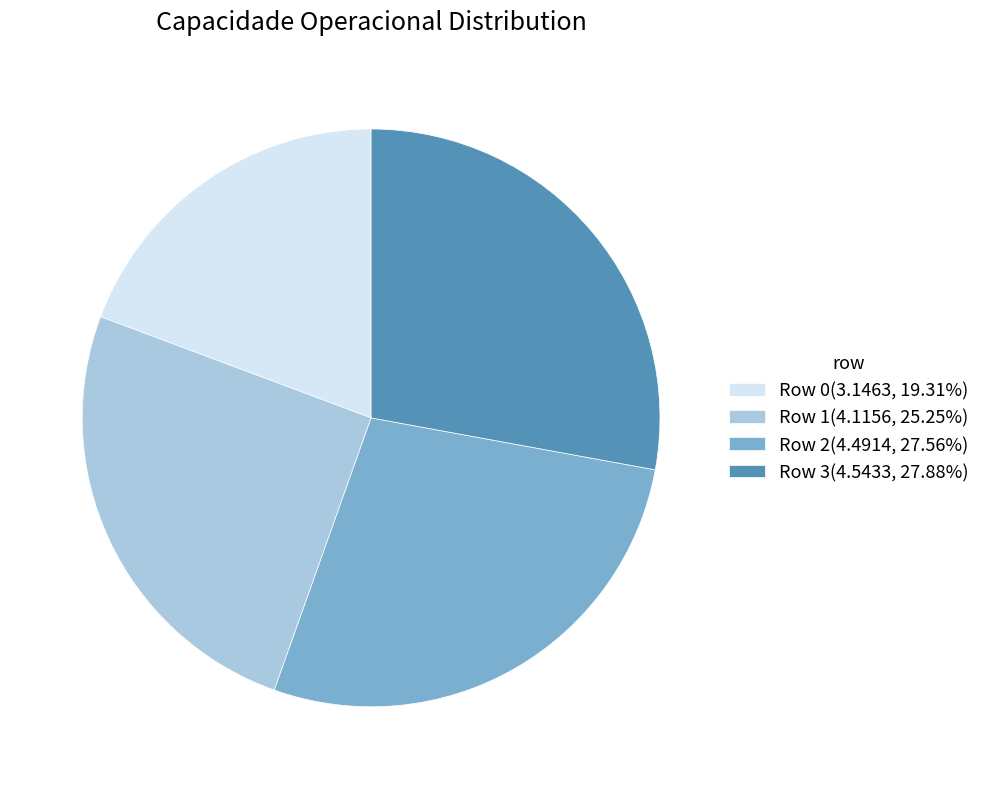

Approximately how many times larger is the value at Row 0(3.1463, 19.31%) compared to Row 2(4.4914, 27.56%)?

0.7